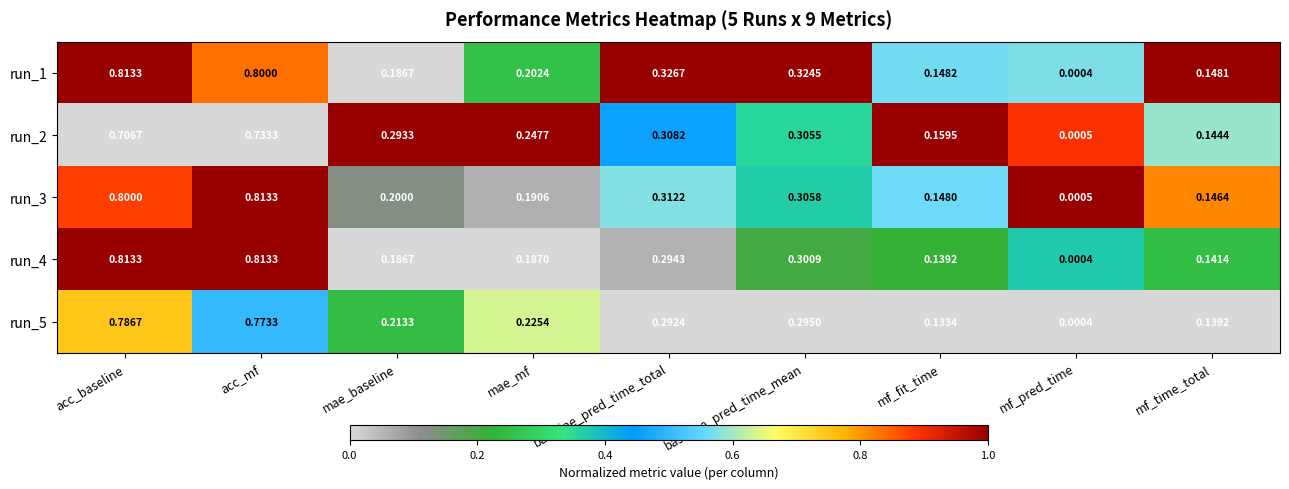

Is the value of run_3 at baseline_pred_time_total greater than the value of run_5 at mf_fit_time?

Yes